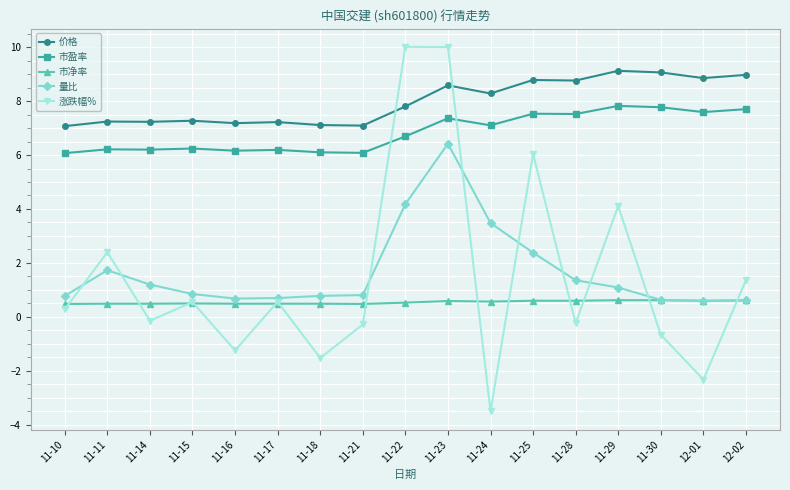

In 涨跌幅%, how many points are lower than both neighbors (excluding endpoints)?

6